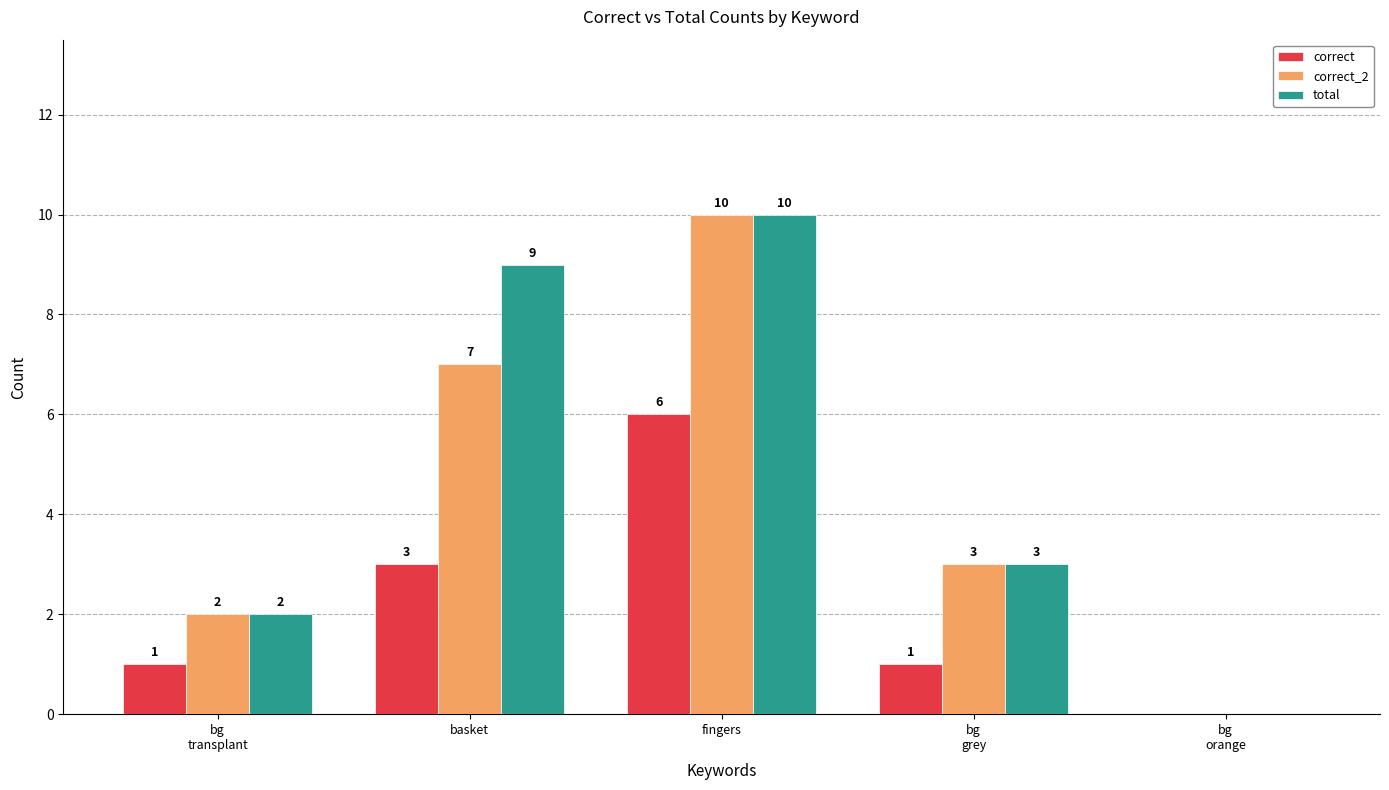

What is the sum of all correct_2 values?

22